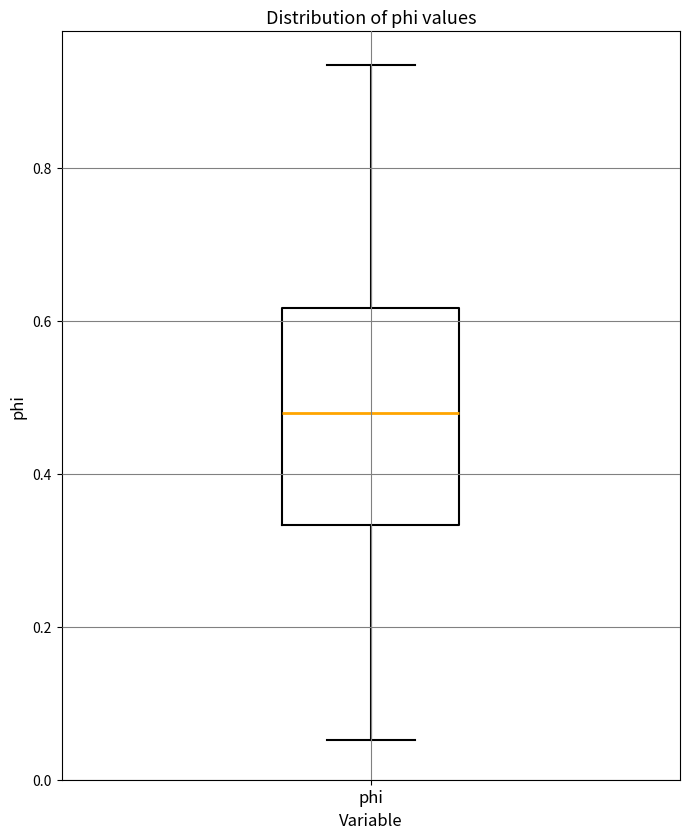

Read this box plot against the y-axis: the position of the median line, the range covered by the box, and the ends of both whiskers. The values are not printed on the chart, so give them approximately, as read against the axis.

median 0.48, box 0.34 to 0.62, whiskers 0.06 to 0.94